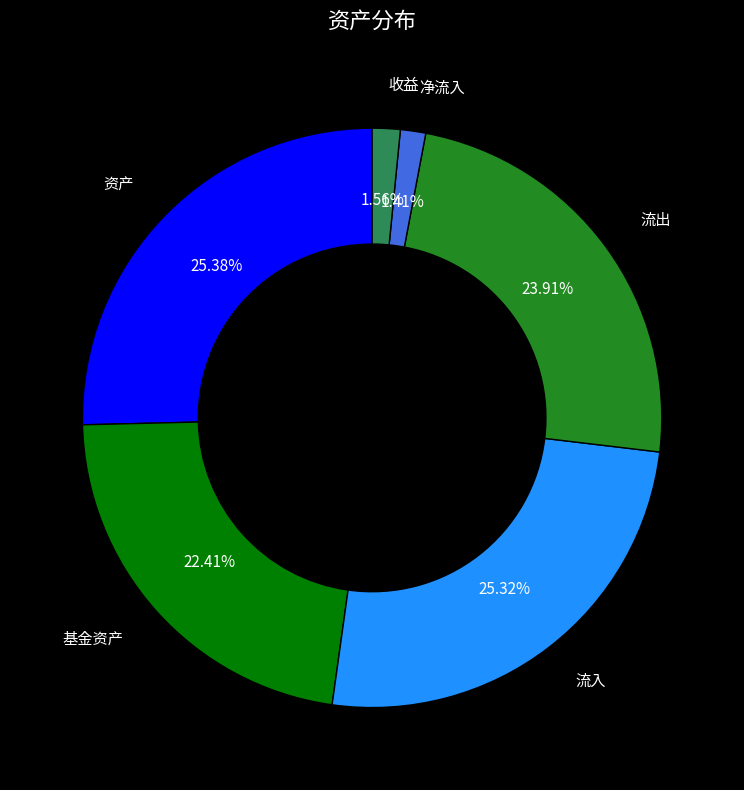

Does any single category account for the majority?

No